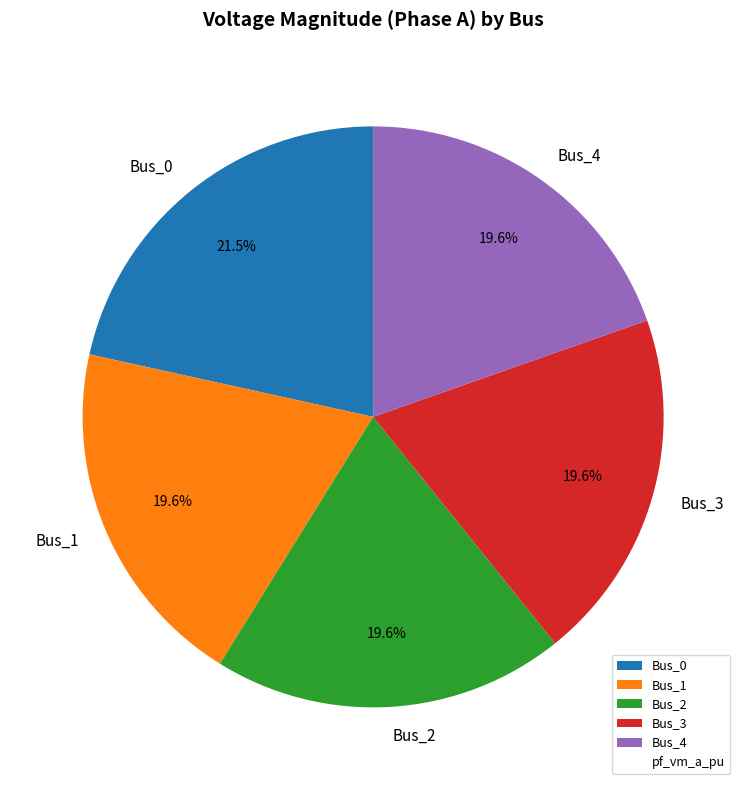

What is the largest slice in the pie chart?

Bus_0